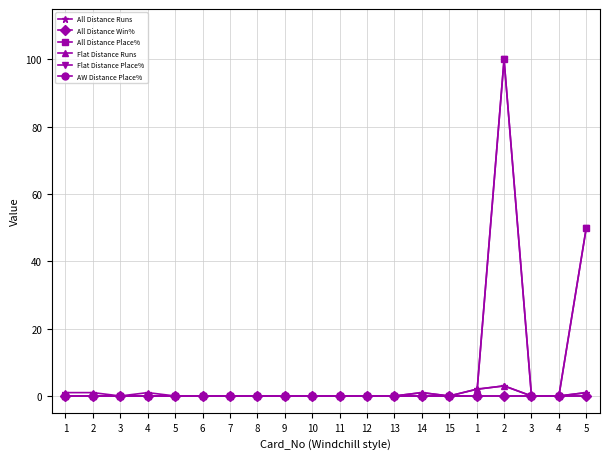

Does the chart have visible grid lines?

Yes